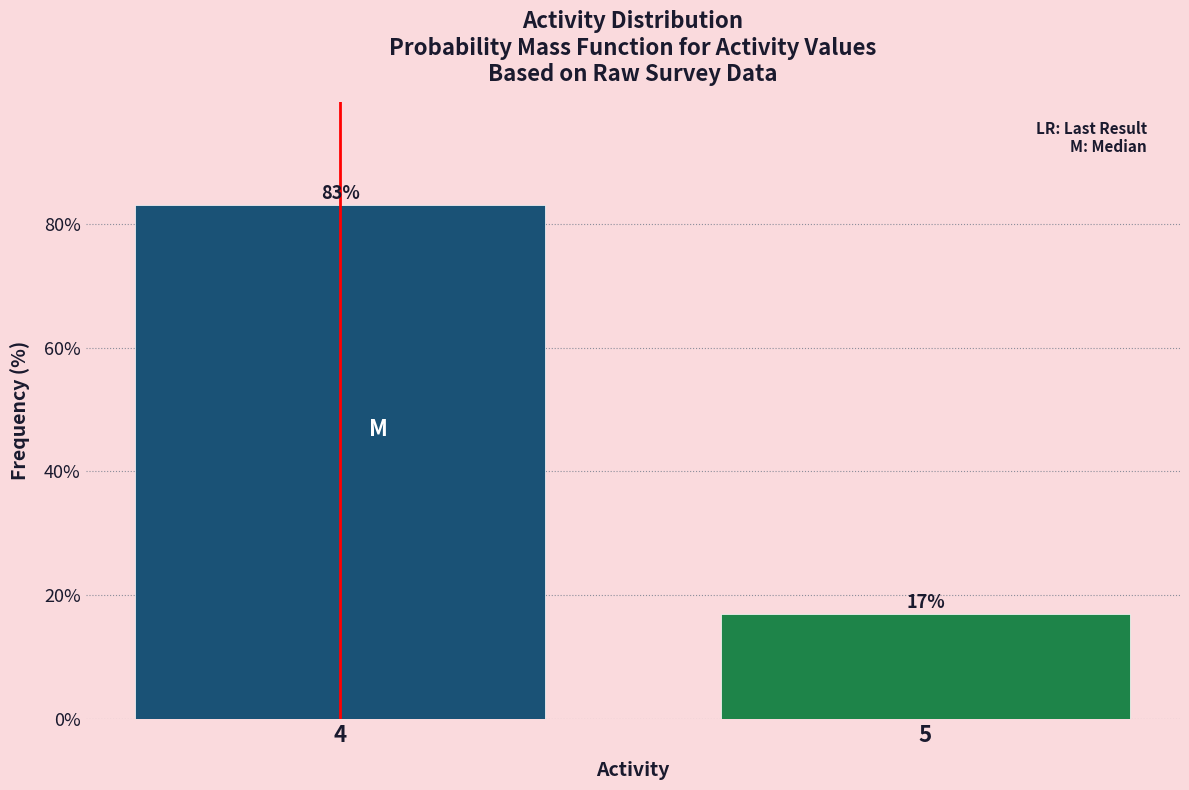

Reading left to right, extract all data points from this chart.

83.0	17.0